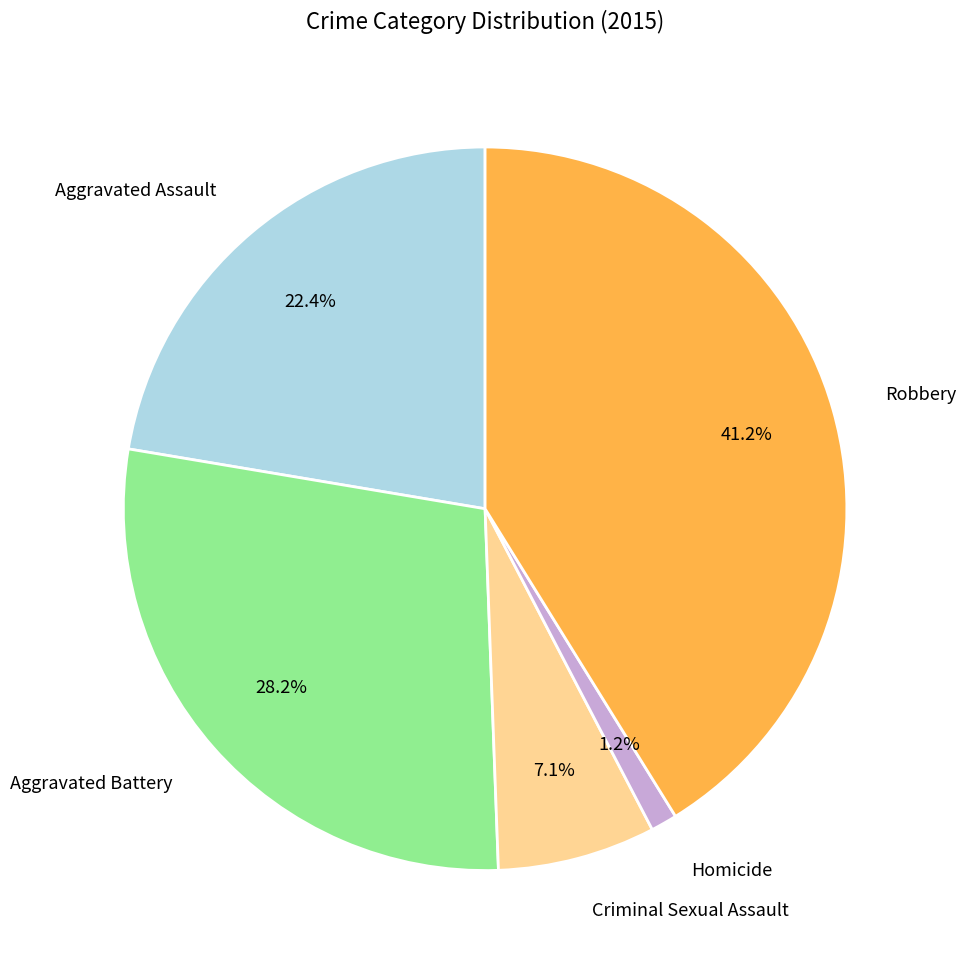

Is Aggravated Battery the majority of the pie?

No